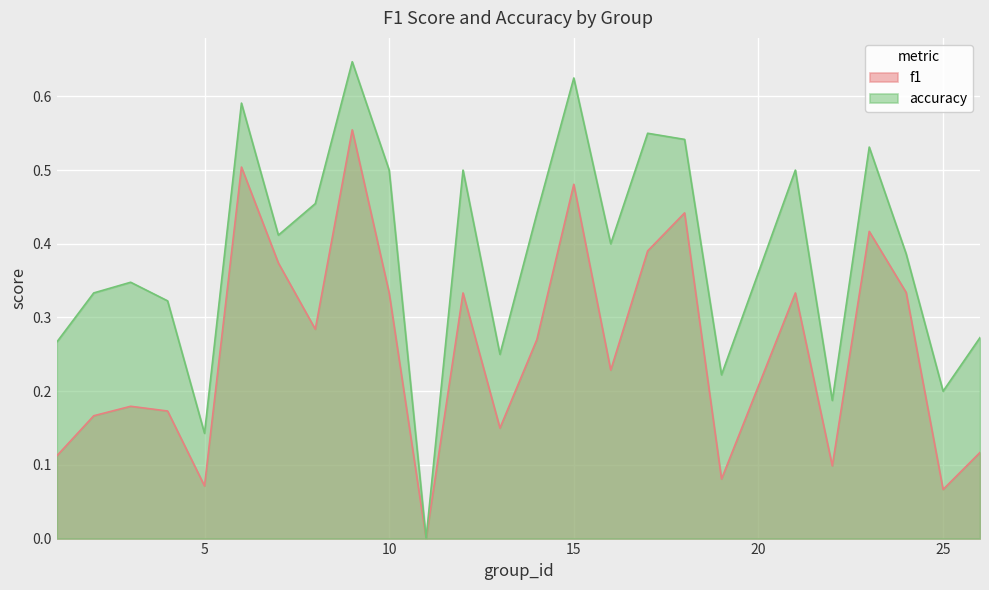

True or false: accuracy and f1 cross at least once.

False